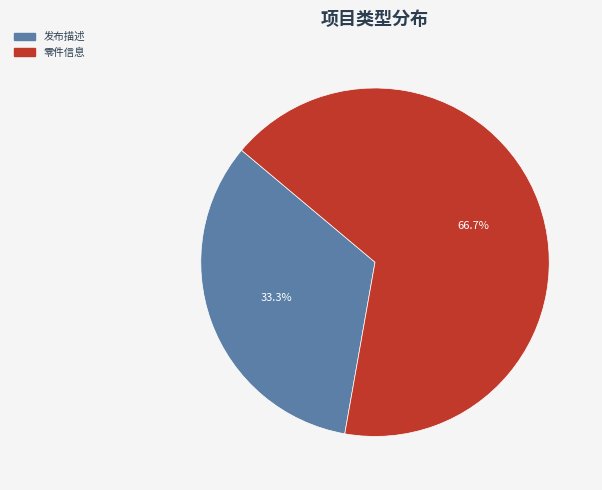

What is the smallest slice in the pie chart?

发布描述